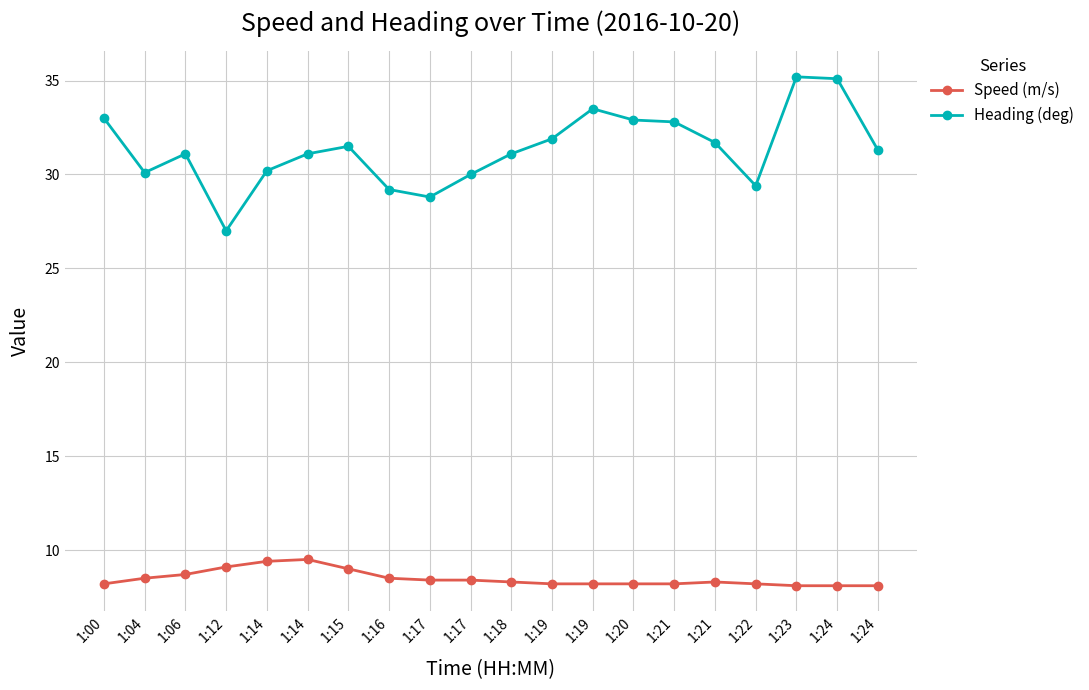

How many distinct data groups are displayed?

2